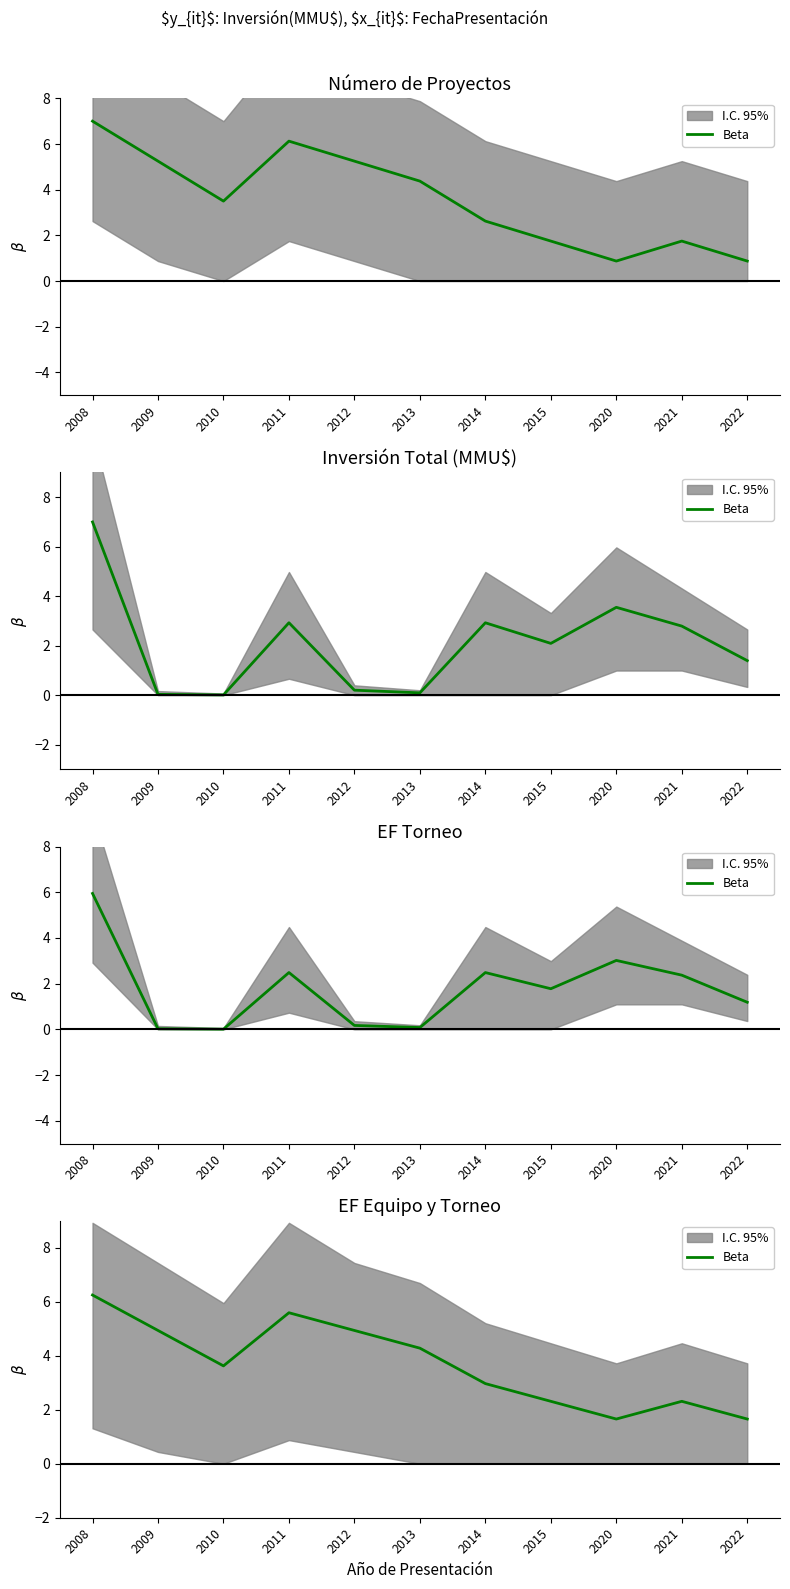

At which category does the chart reach its minimum across all series?

2020